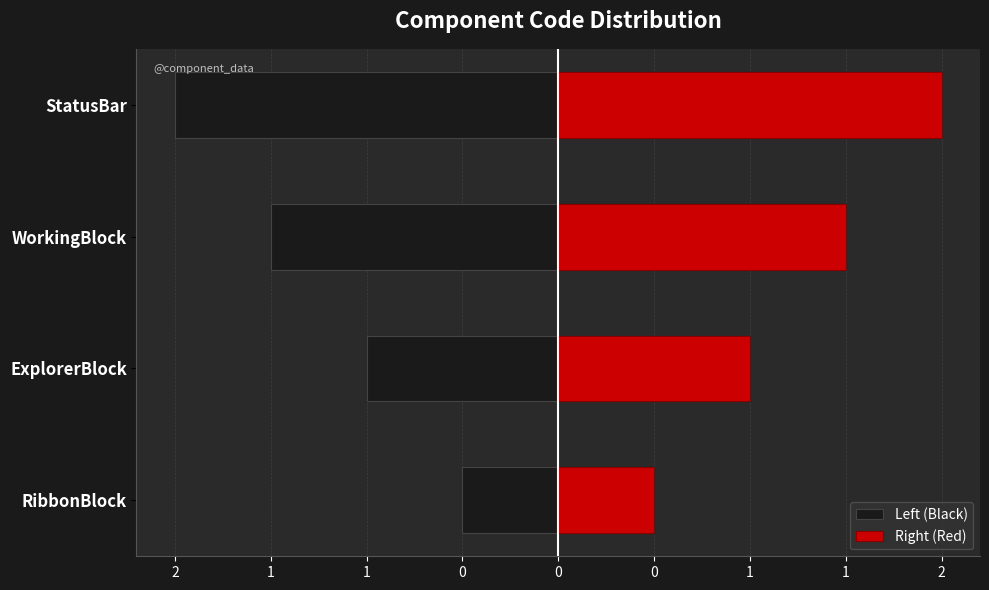

What is the difference between the second highest and second lowest values in the Right (Red) series?

0.5